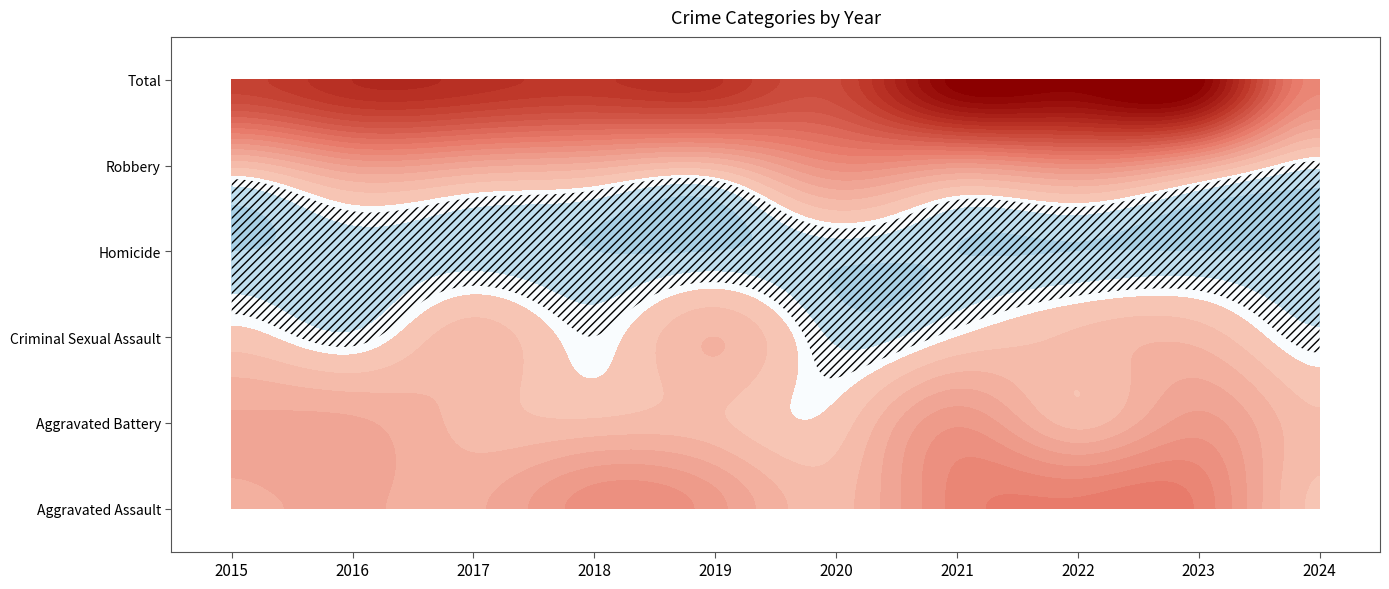

What is the difference between the Aggravated Battery values at 2022 and 2019?

1